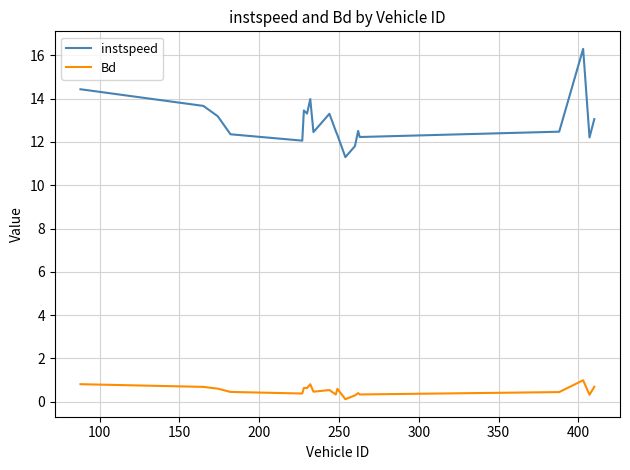

What is the difference between the maximum and minimum values in the instspeed series?

5.0